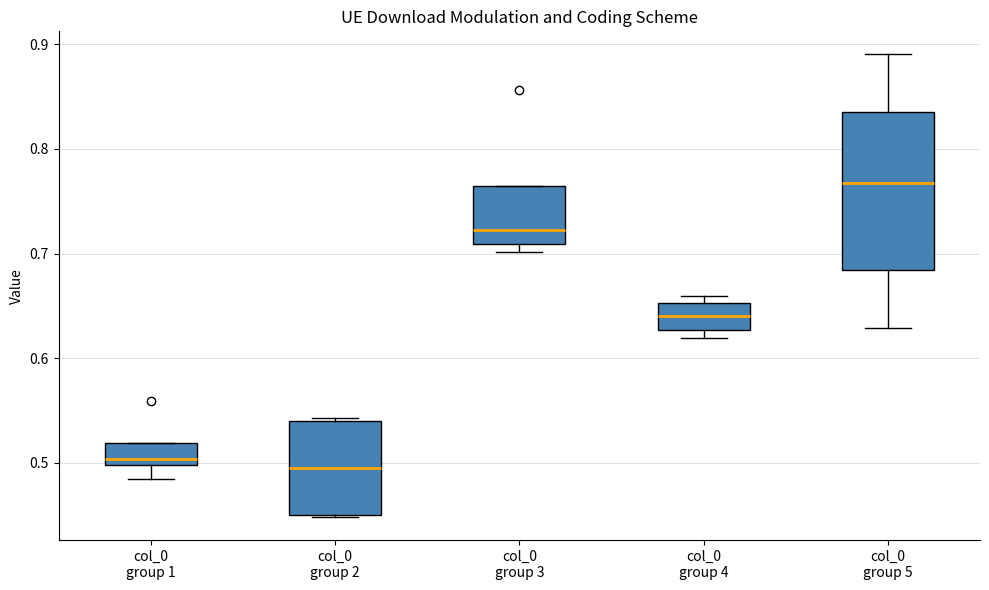

Which box's median line is the highest?

col_0 group 5